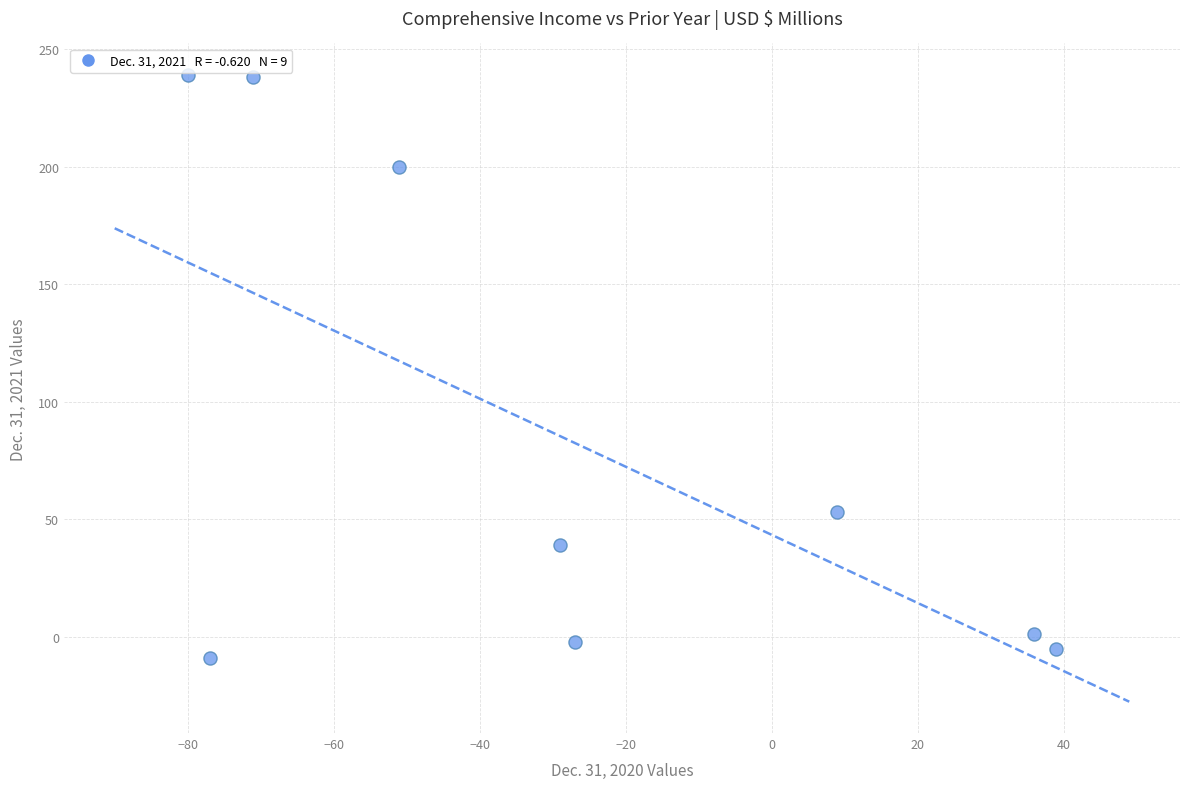

What is the average Y value?

84